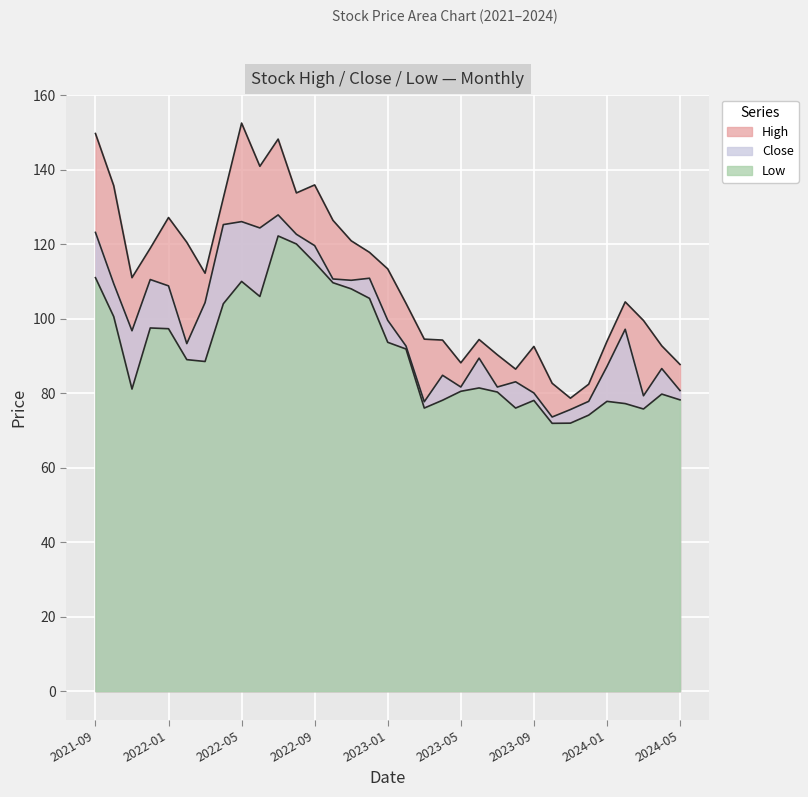

Is the value of High at 2023-07 greater than the value of Close at 2023-02?

No